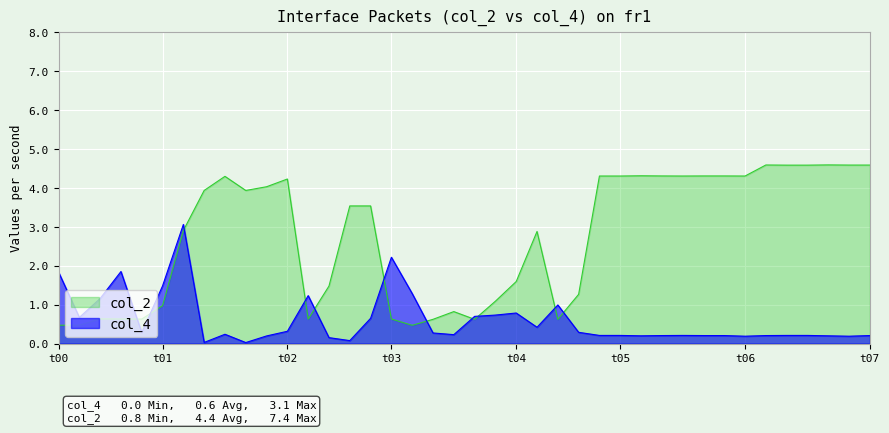

How many lines are shown in the chart?

2